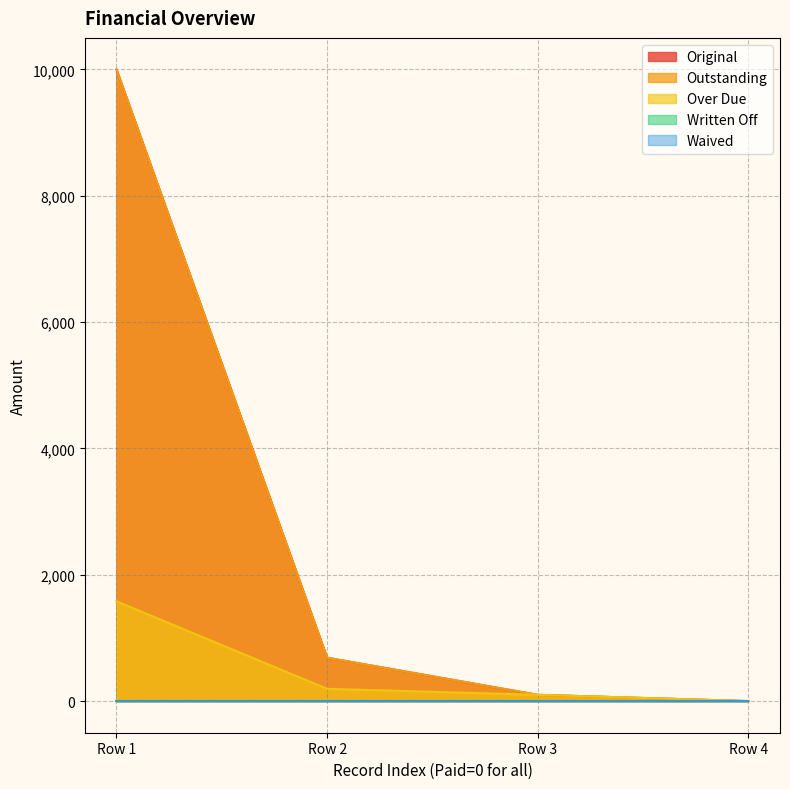

Is it true that Over Due equals 2373.6 at 0?

False